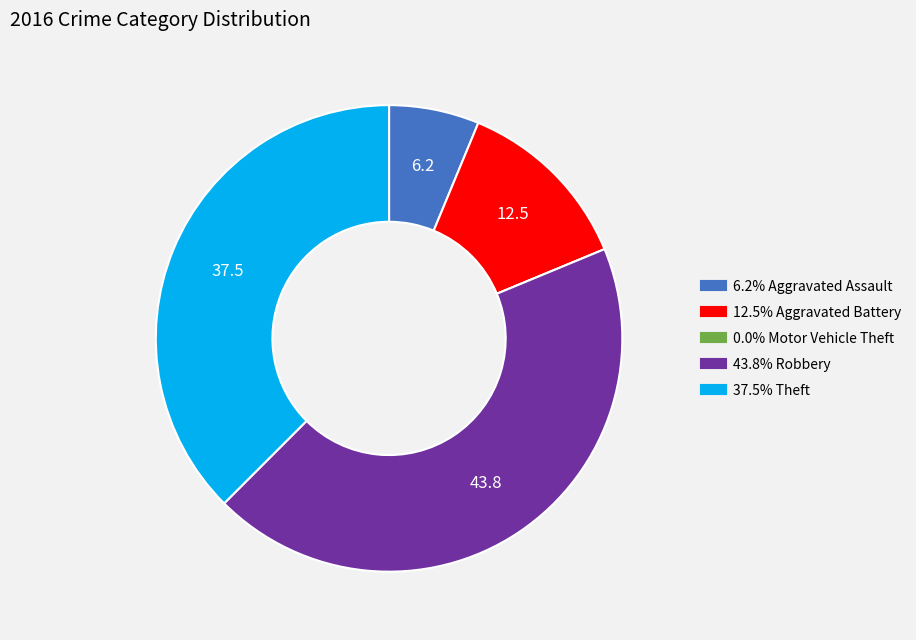

Is there any slice that represents more than half of the pie?

No